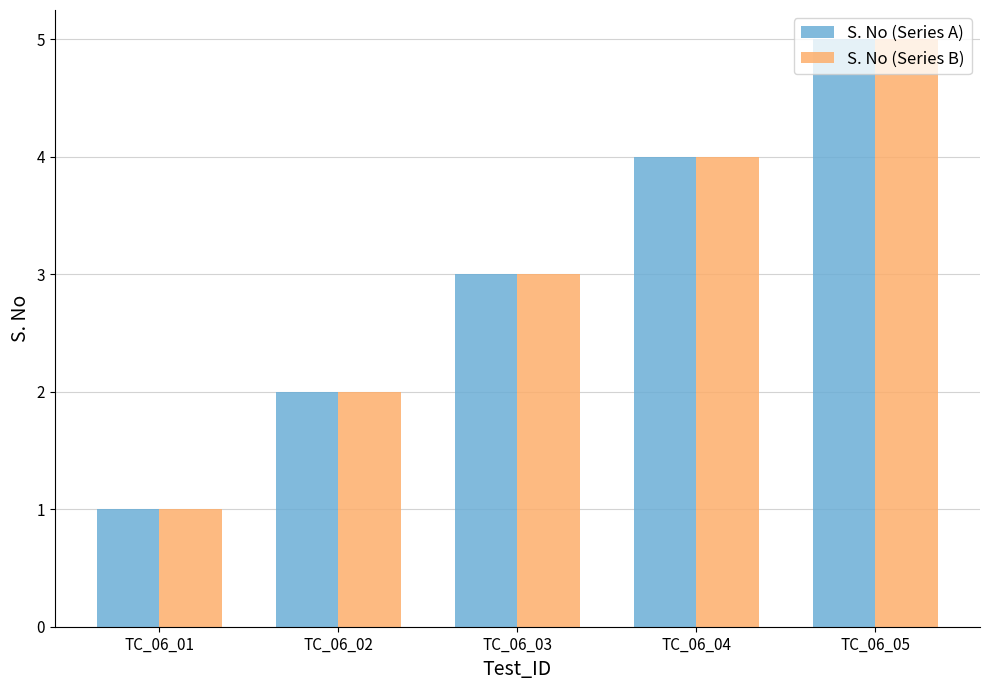

Reading right to left, what are all the values shown in this chart?

S. No (Series A): 5	4	3	2	1
S. No (Series B): 5	4	3	2	1